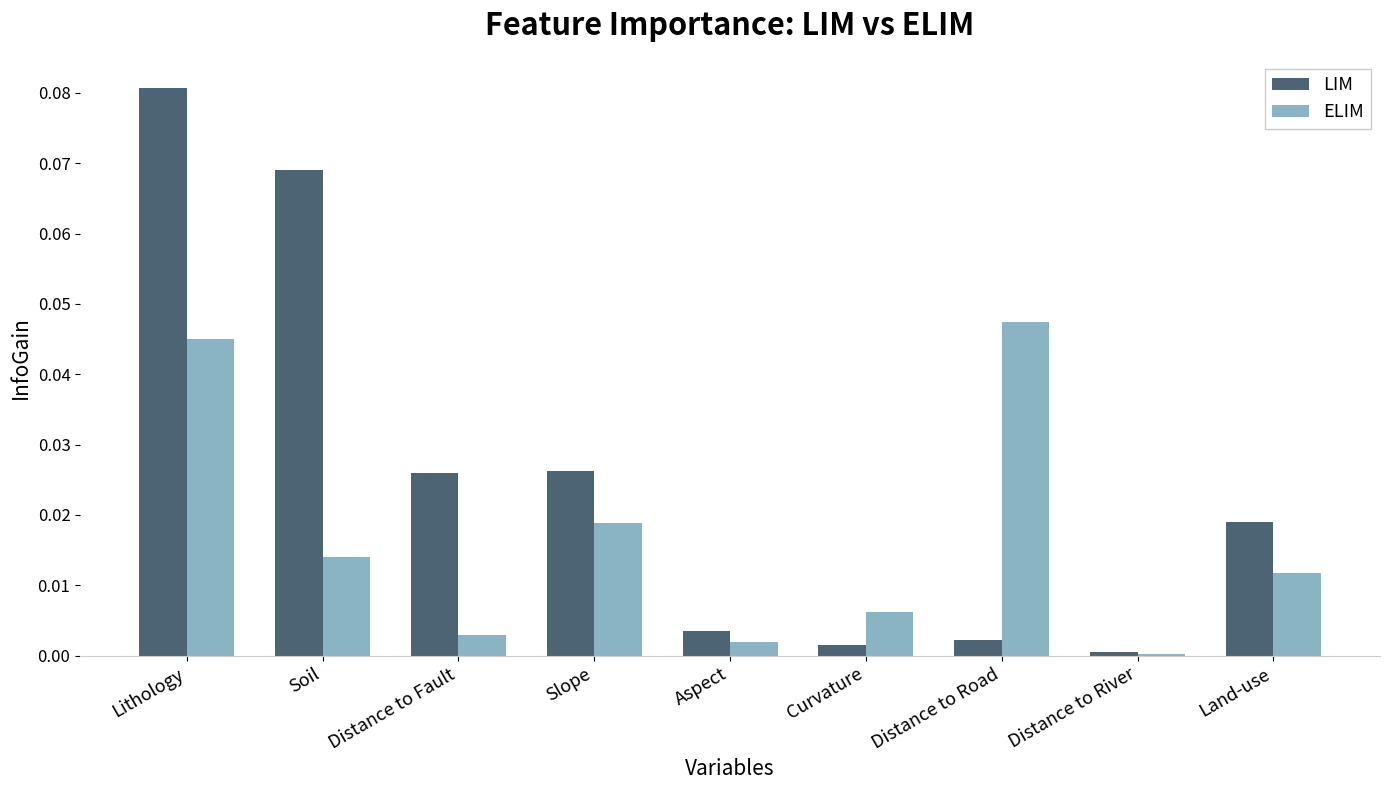

Which series changed the most between Distance to Road and Land-use?

ELIM